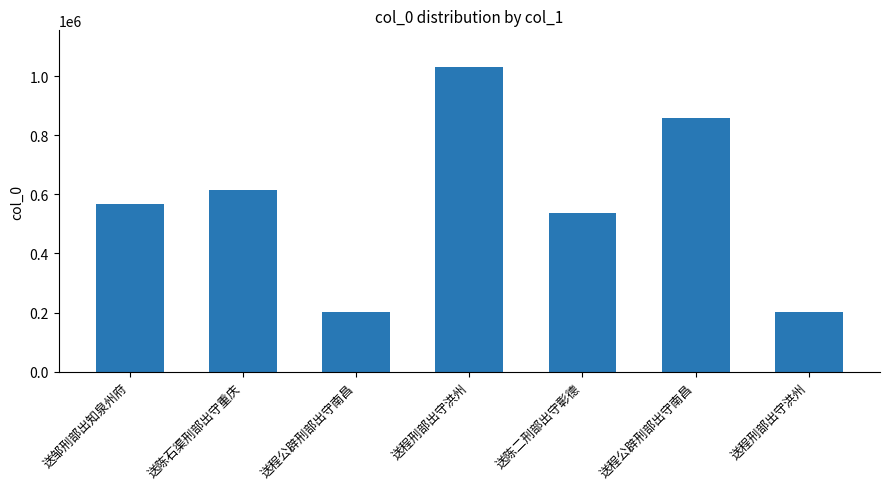

Does the chart contain any negative values?

No